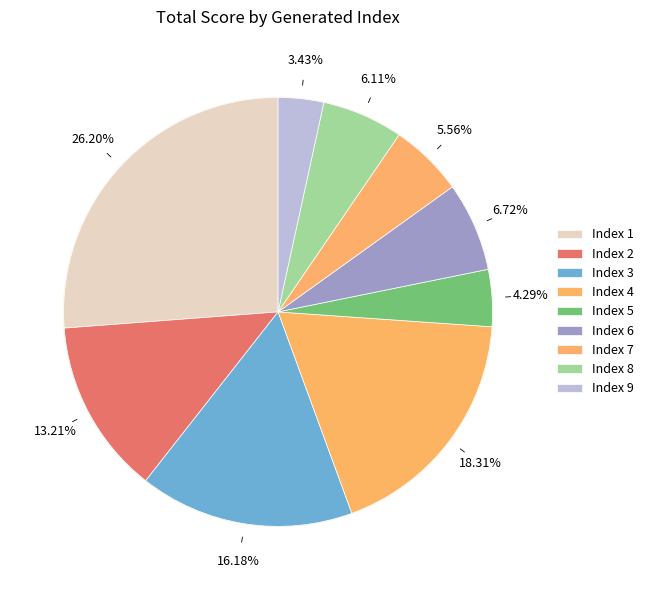

Does any single category account for the majority?

No